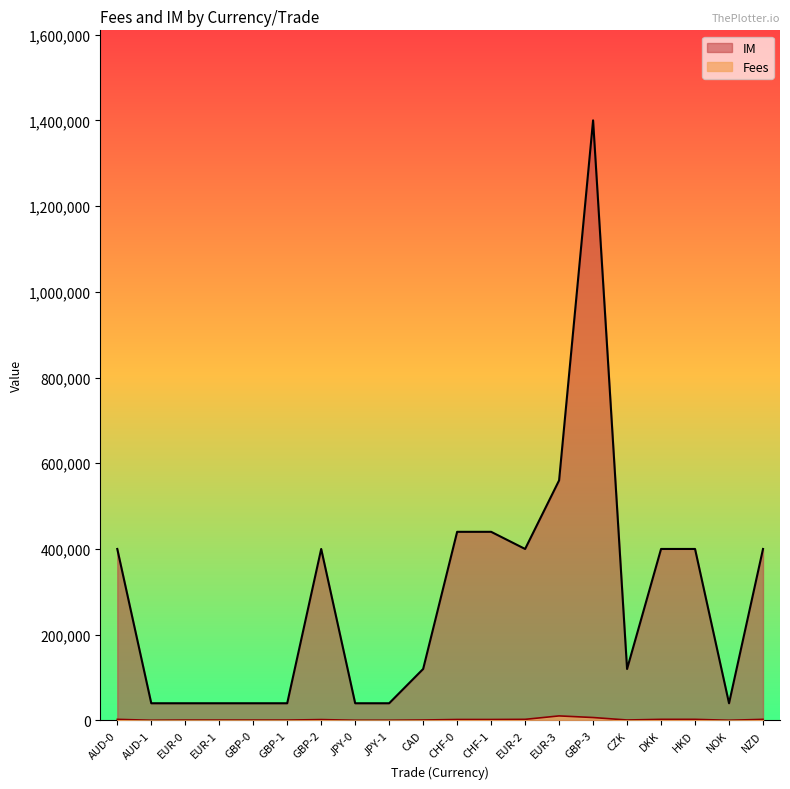

Reading right to left, extract all data points from this chart.

Fees: NZD=2458	NOK=318	HKD=2460	DKK=2460	CZK=954	GBP-3=6720	EUR-3=10500	EUR-2=2460	CHF-1=2112	CHF-0=2112	CAD=954	JPY-1=318	JPY-0=318	GBP-2=1920	GBP-1=750	GBP-0=750	EUR-1=750	EUR-0=750	AUD-1=318	AUD-0=2460
IM: NZD=400000	NOK=40000	HKD=400000	DKK=400000	CZK=120000	GBP-3=1400000	EUR-3=560000	EUR-2=400000	CHF-1=440000	CHF-0=440000	CAD=120000	JPY-1=40000	JPY-0=40000	GBP-2=400000	GBP-1=40000	GBP-0=40000	EUR-1=40000	EUR-0=40000	AUD-1=40000	AUD-0=400000